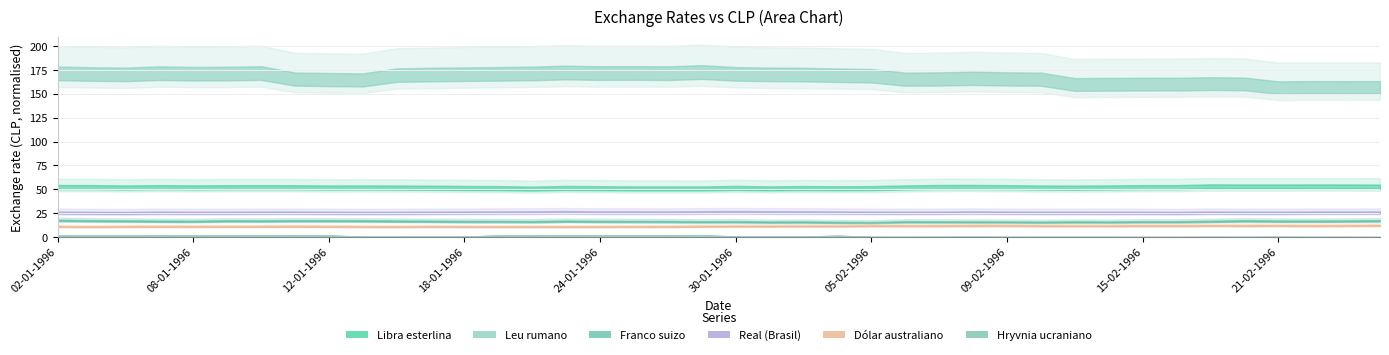

What is the label of the 18th point from the right?

01-02-1996